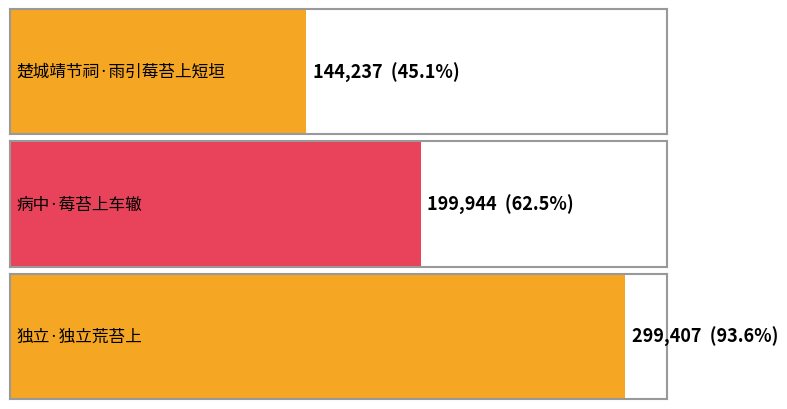

Does the chart contain any negative values?

No